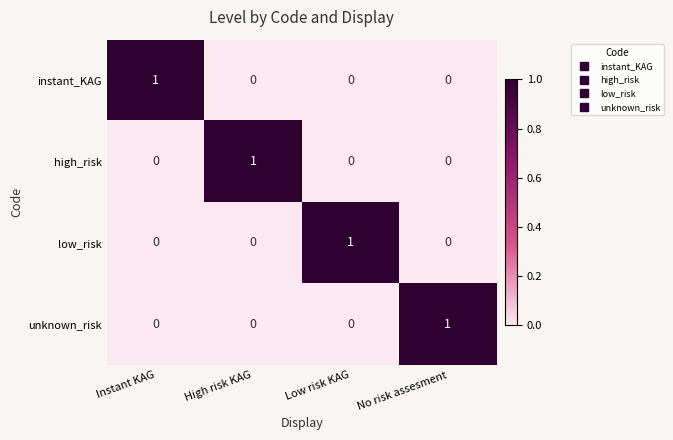

How many categories are shown in the chart?

4